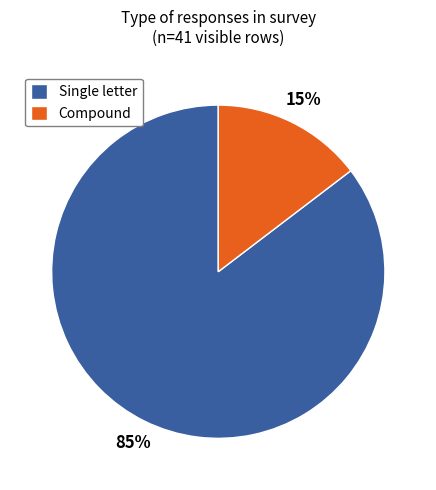

Which has a higher value, Single letter or Compound?

Single letter